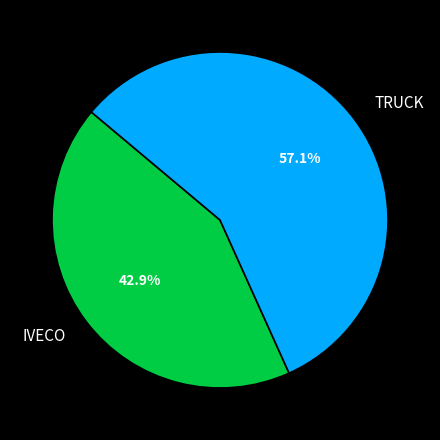

True or false: TRUCK accounts for 57% of the total.

True